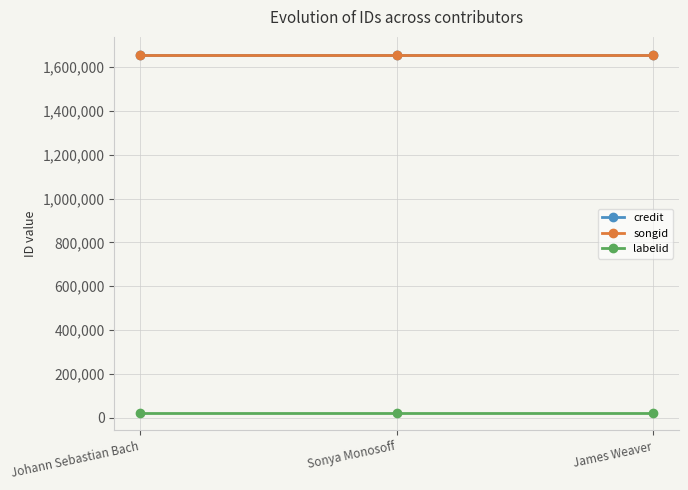

What is the greatest value displayed?

1657160